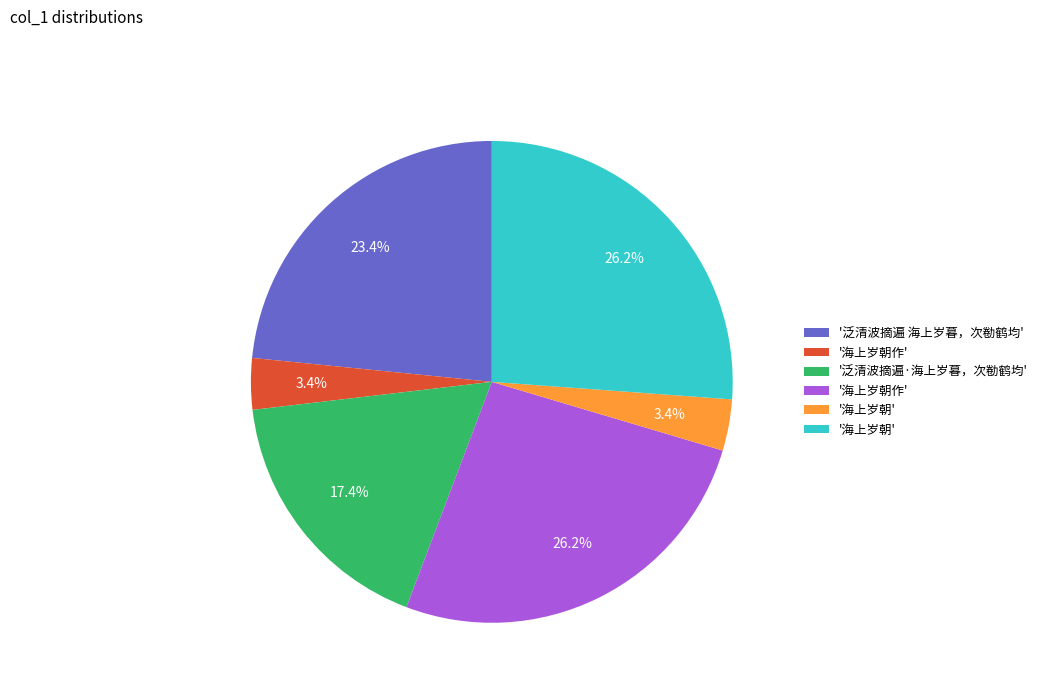

Is there a majority slice in this chart?

No